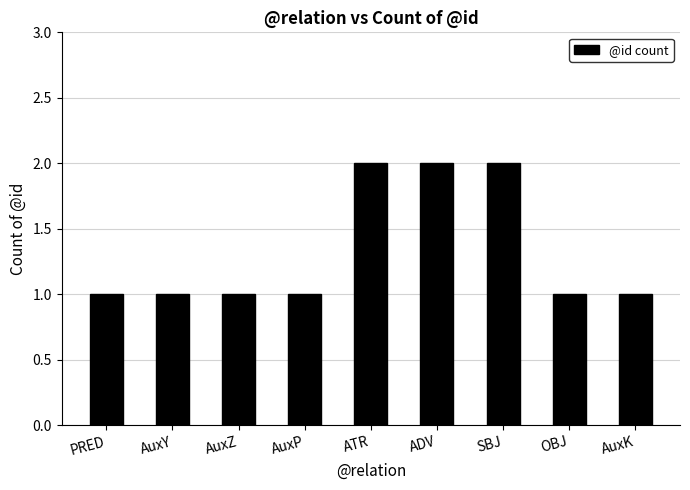

Are the bars grouped side by side (vs. stacked)?

No